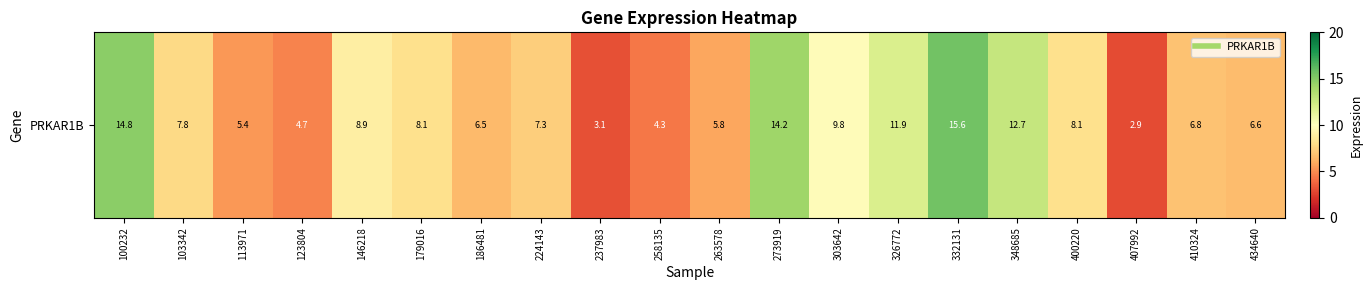

What is the maximum value shown in the chart?

15.6